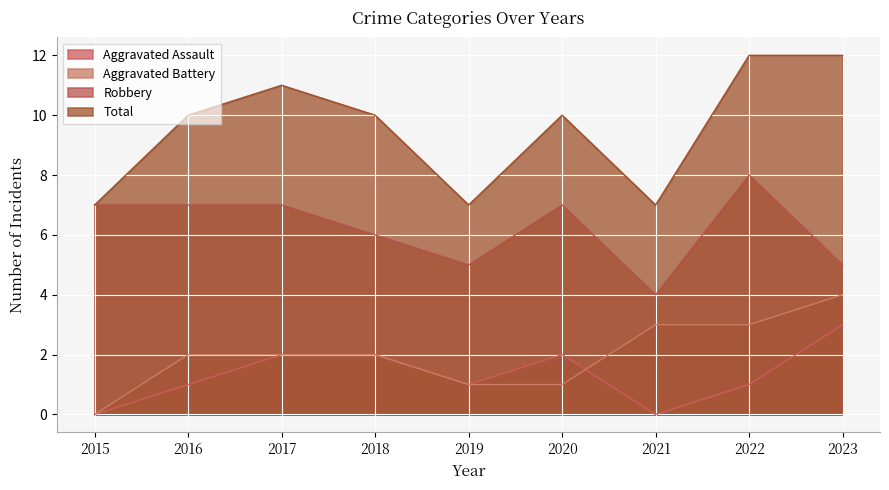

At 2021, list the series in order from smallest to largest.

Aggravated Assault, Aggravated Battery, Robbery, Total